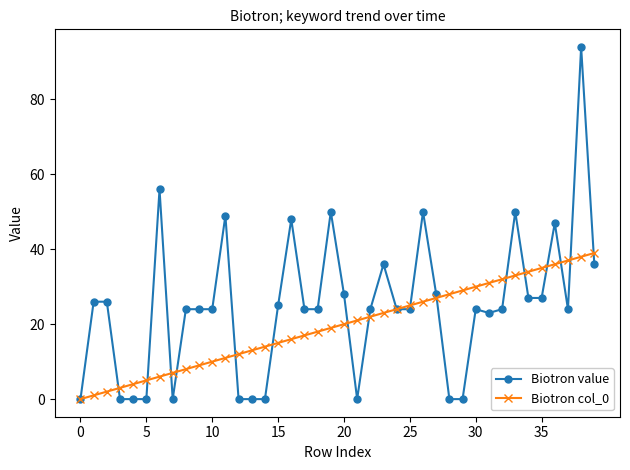

How many data points in Biotron col_0 are less than 20?

20